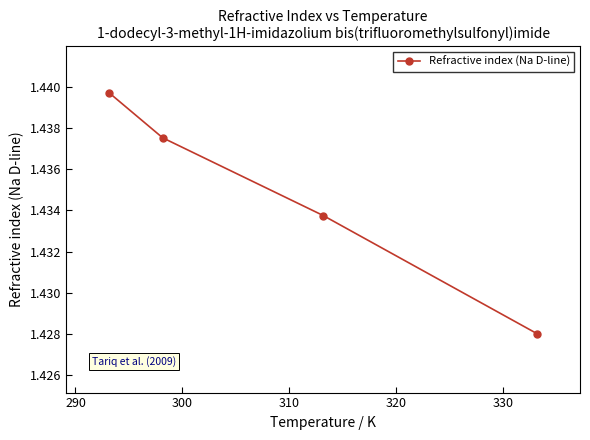

What is the sum of all values?

5.7